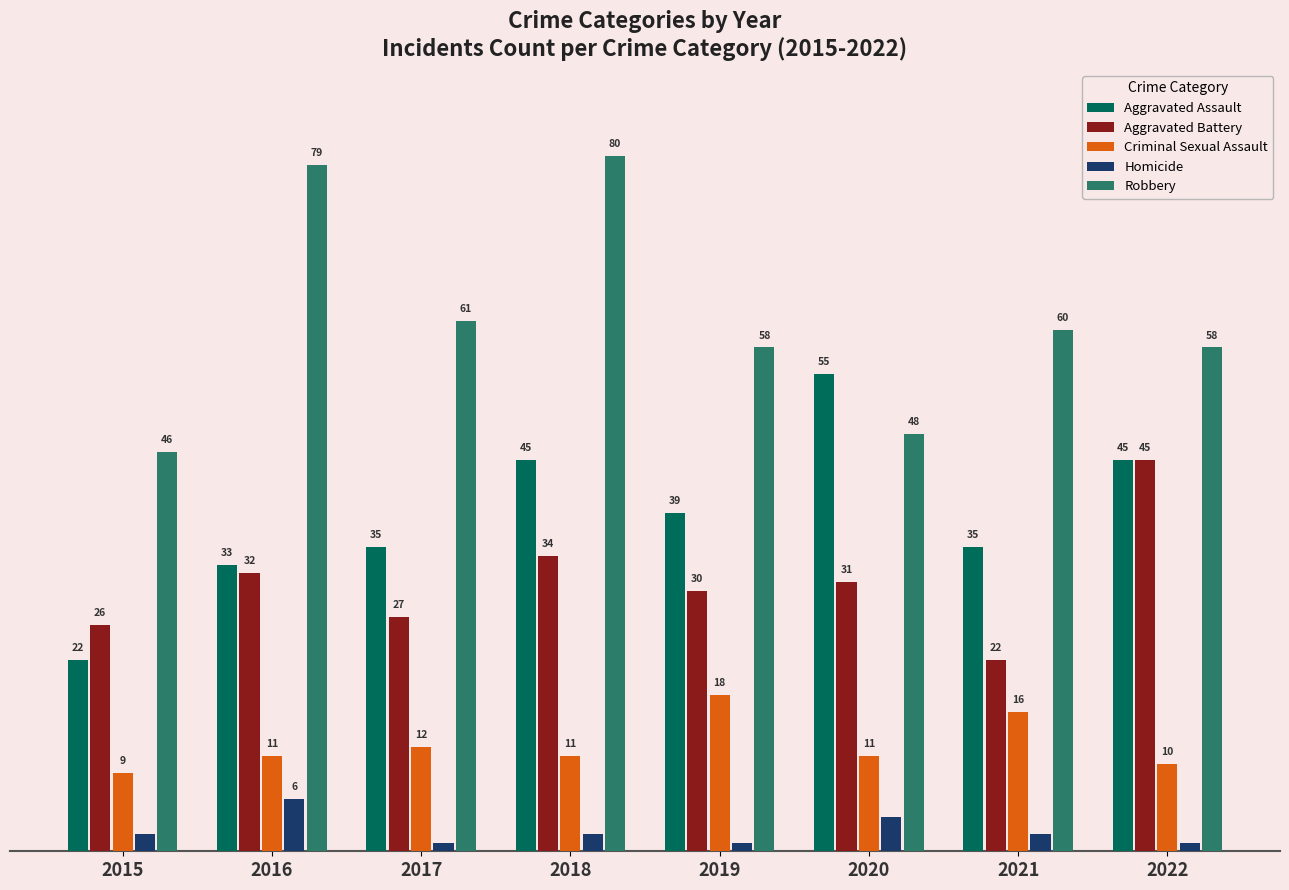

List the series in order of their peak value, lowest first.

Homicide, Criminal Sexual Assault, Aggravated Battery, Aggravated Assault, Robbery